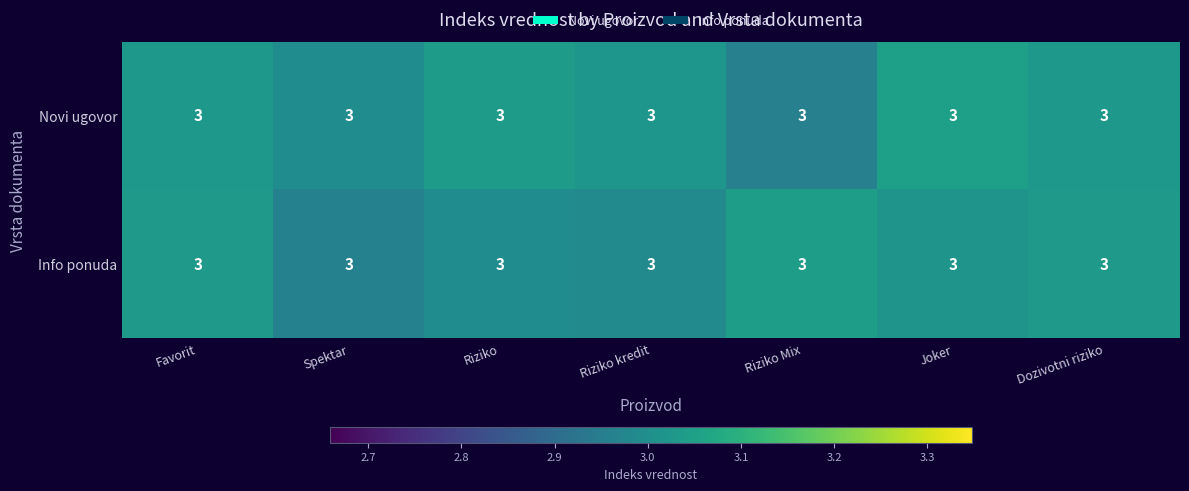

How many data points does each series have?

7